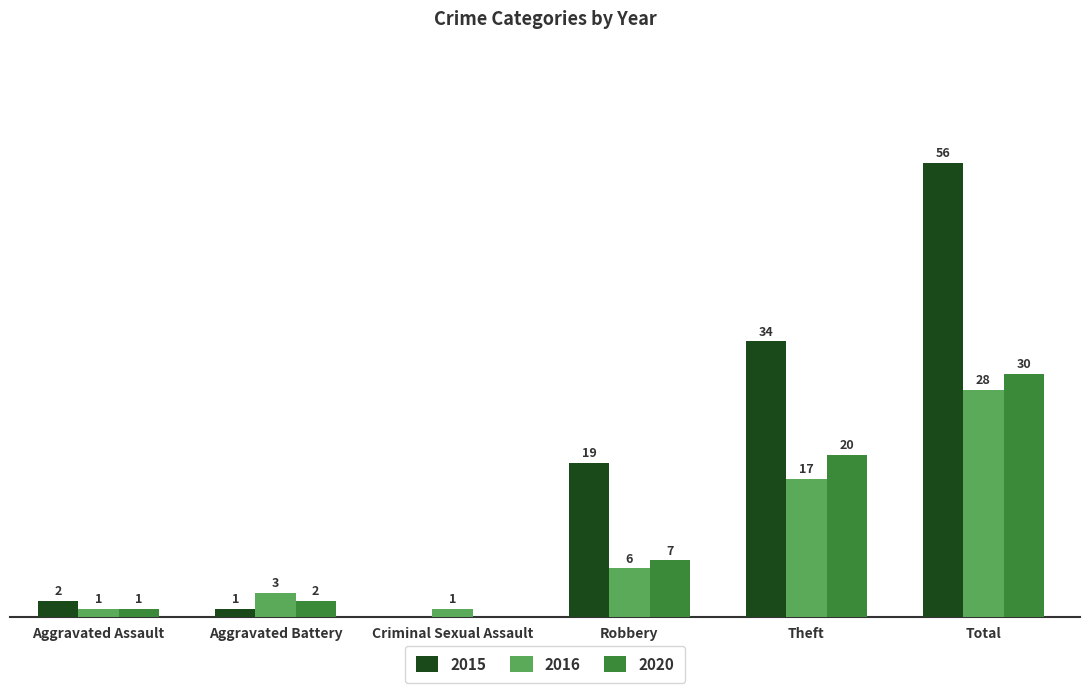

At which category is the sum across all series the highest?

Total